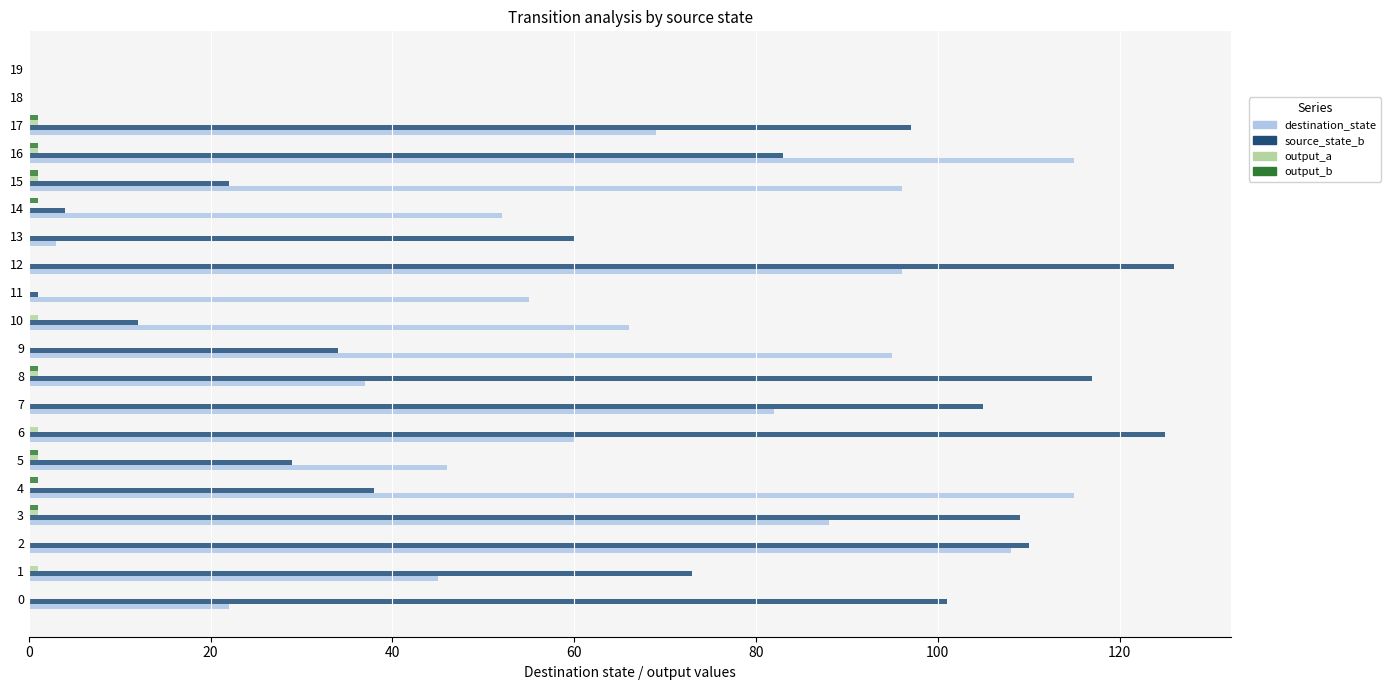

What is the greatest value displayed?

126